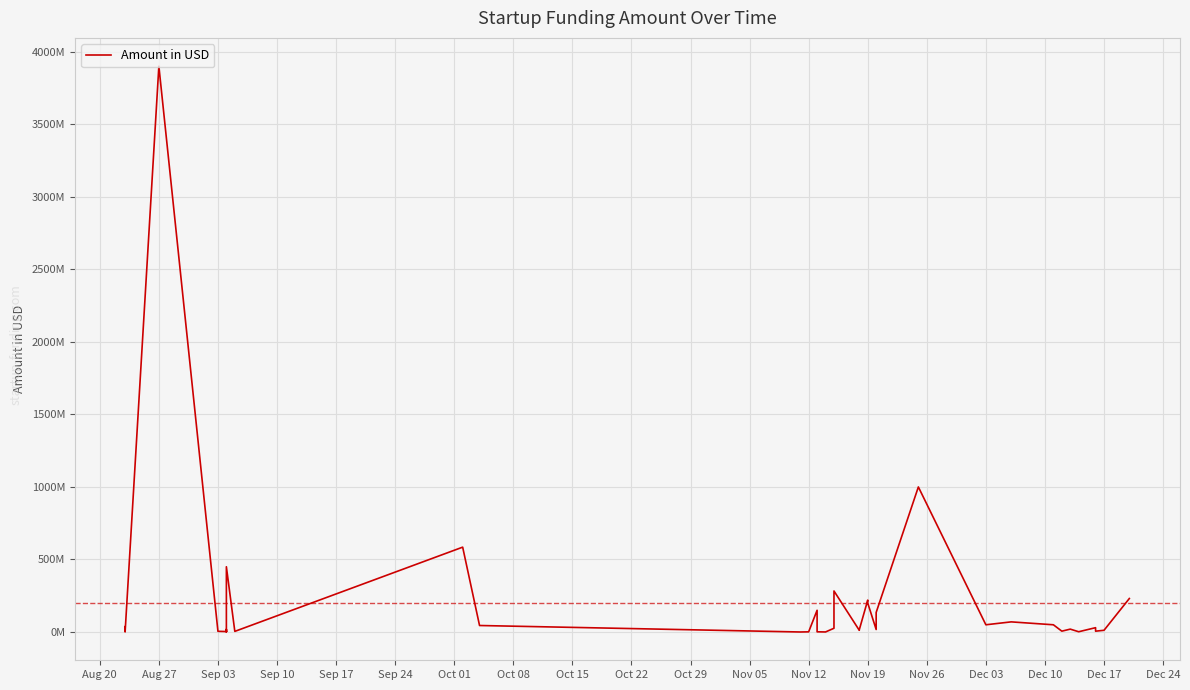

How many values are below 18000000?

19